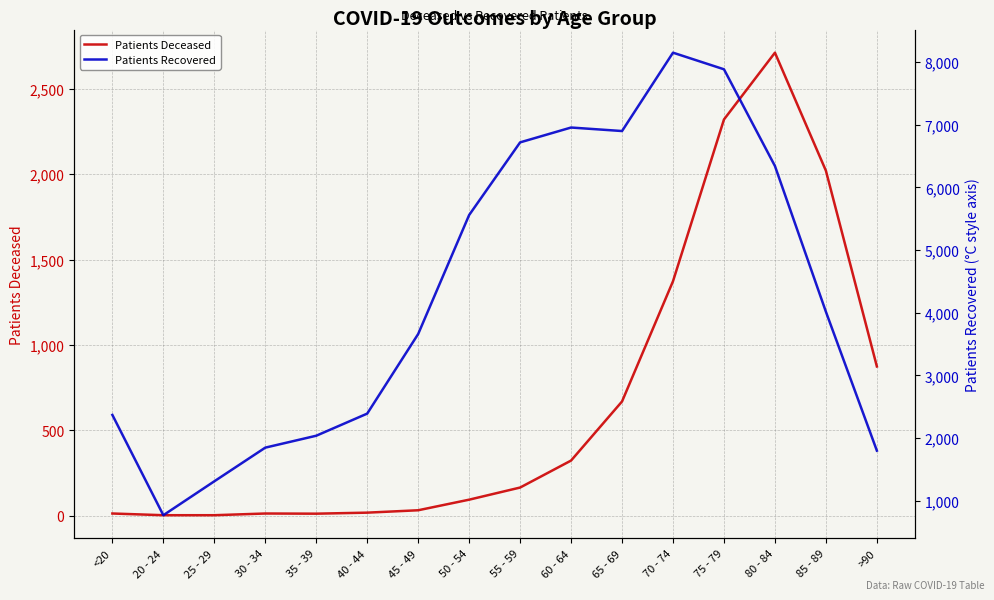

What is the value of the Patients Recovered point at the 9th from the left?

6718